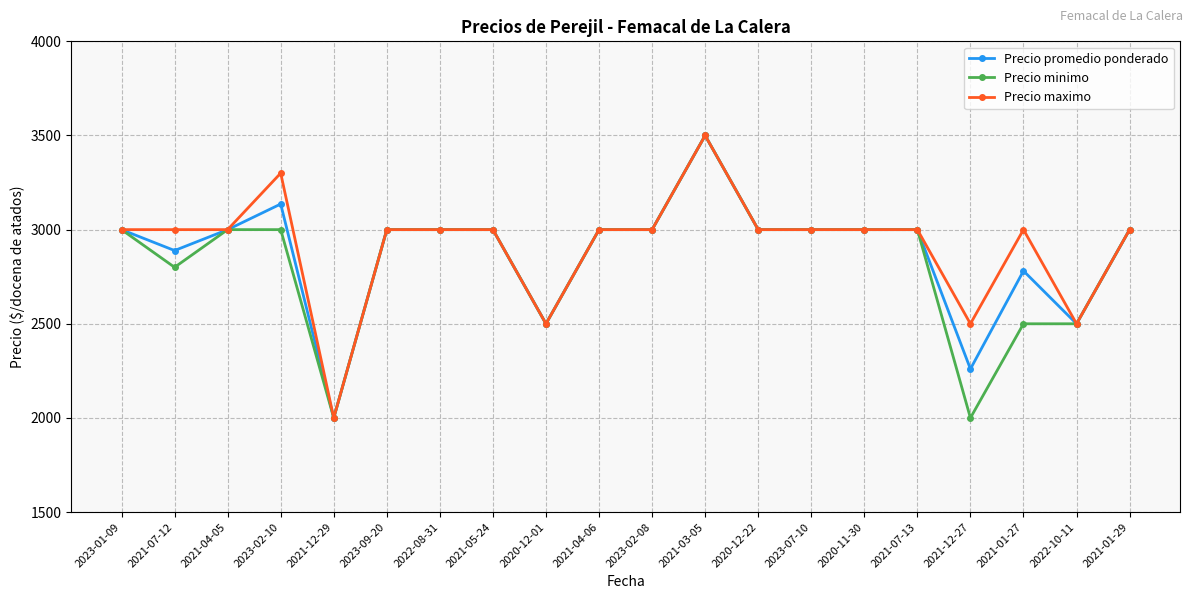

What is the maximum value for Precio promedio ponderado?

3500